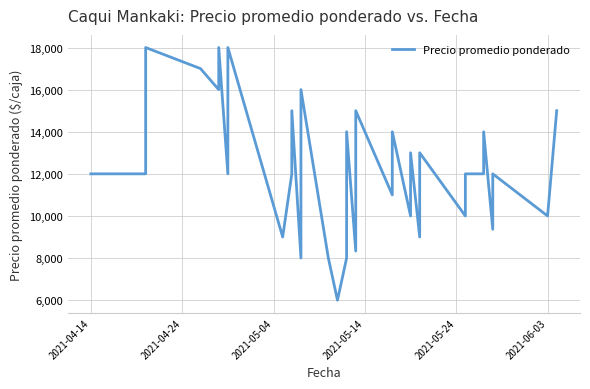

How many lines are shown in the chart?

1